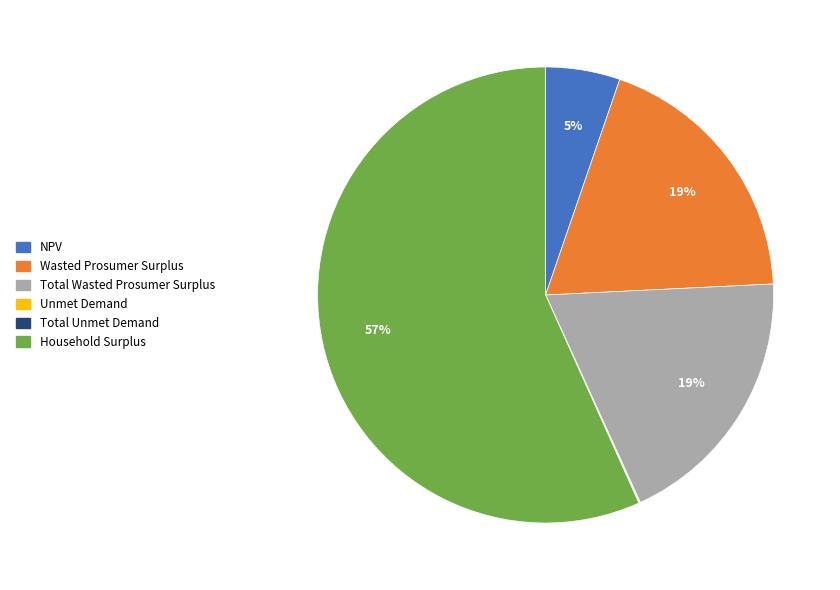

Combined, do Household Surplus and Total Wasted Prosumer Surplus account for over 50%?

Yes